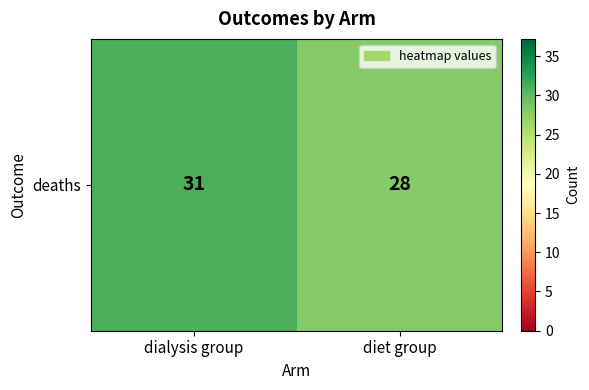

What is the change in value from dialysis group to diet group?

-3